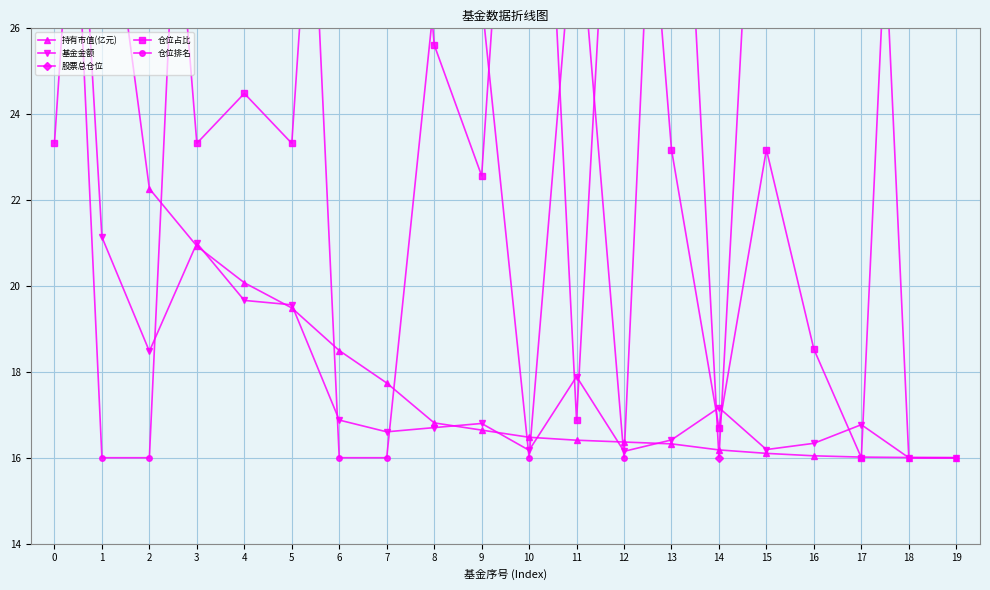

What are all the series names shown in the legend?

持有市值(亿元), 基金金额, 股票总仓位, 仓位占比, 仓位排名